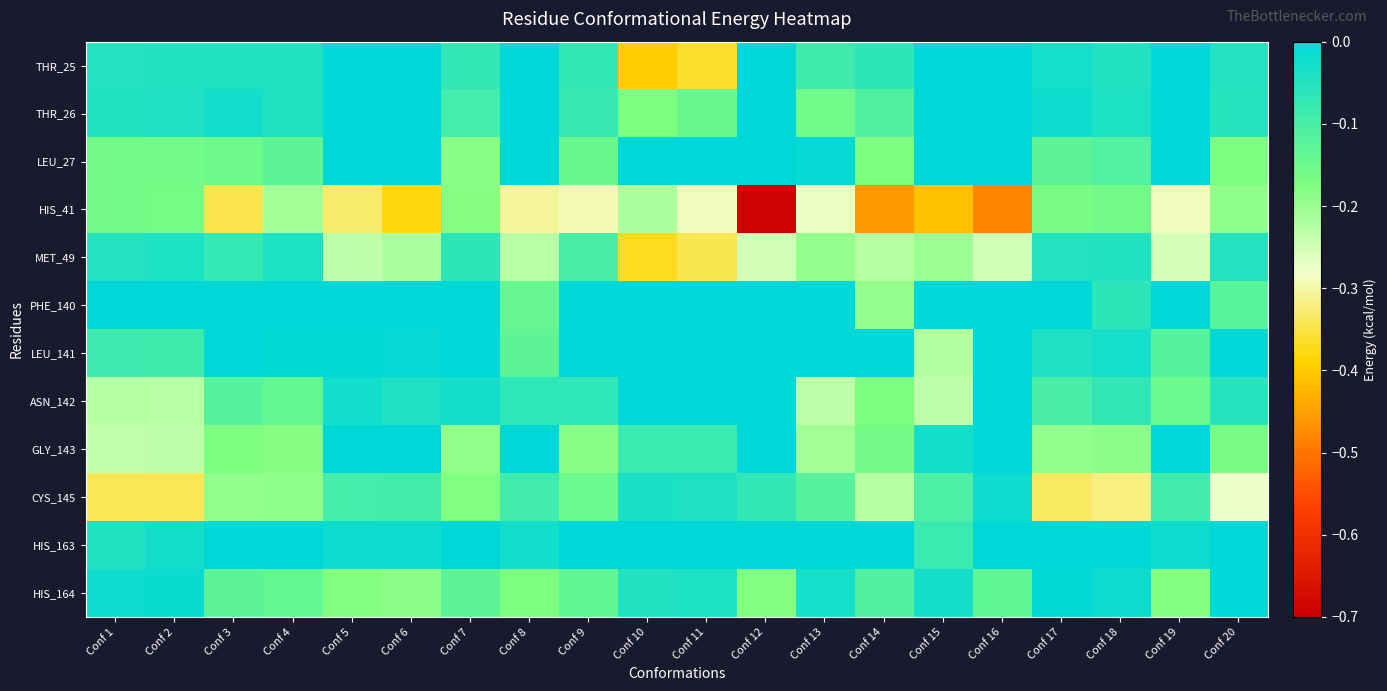

Which series changed the most between Conf 12 and Conf 17?

HIS_41